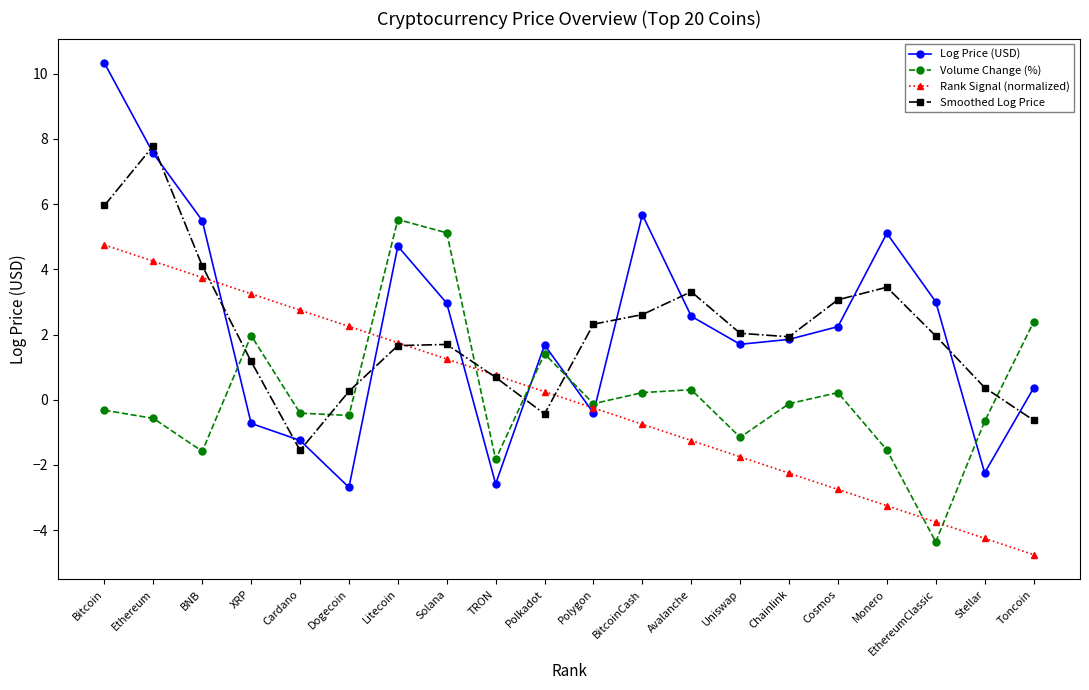

True or false: Volume Change (%) and Smoothed Log Price intersect in this chart.

True